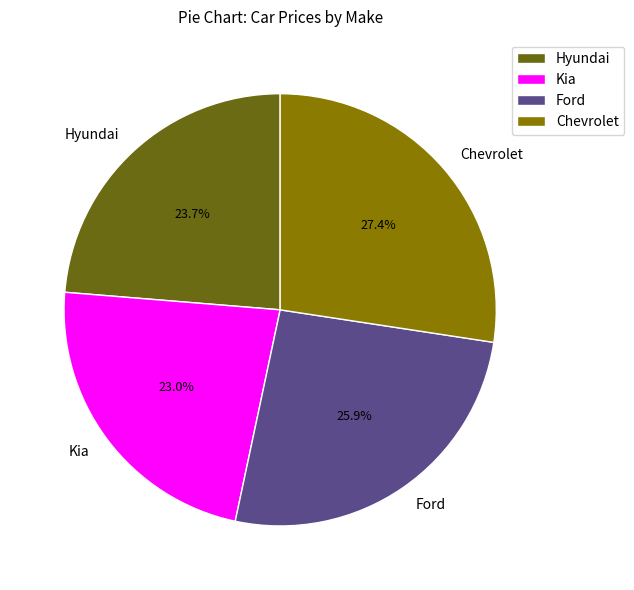

True or false: Kia accounts for 23% of the total.

True